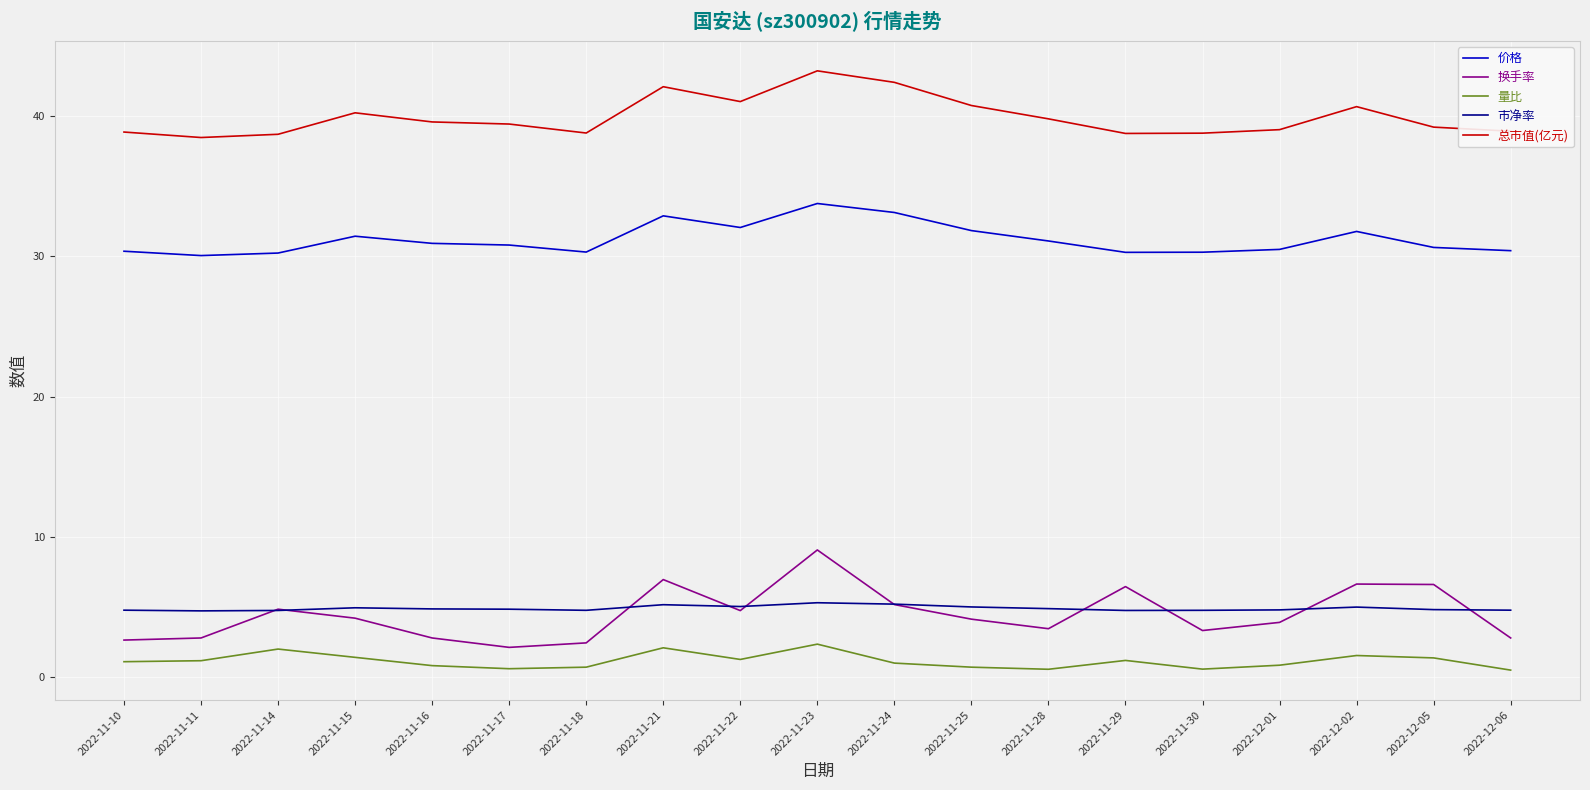

How many distinct data groups are displayed?

5